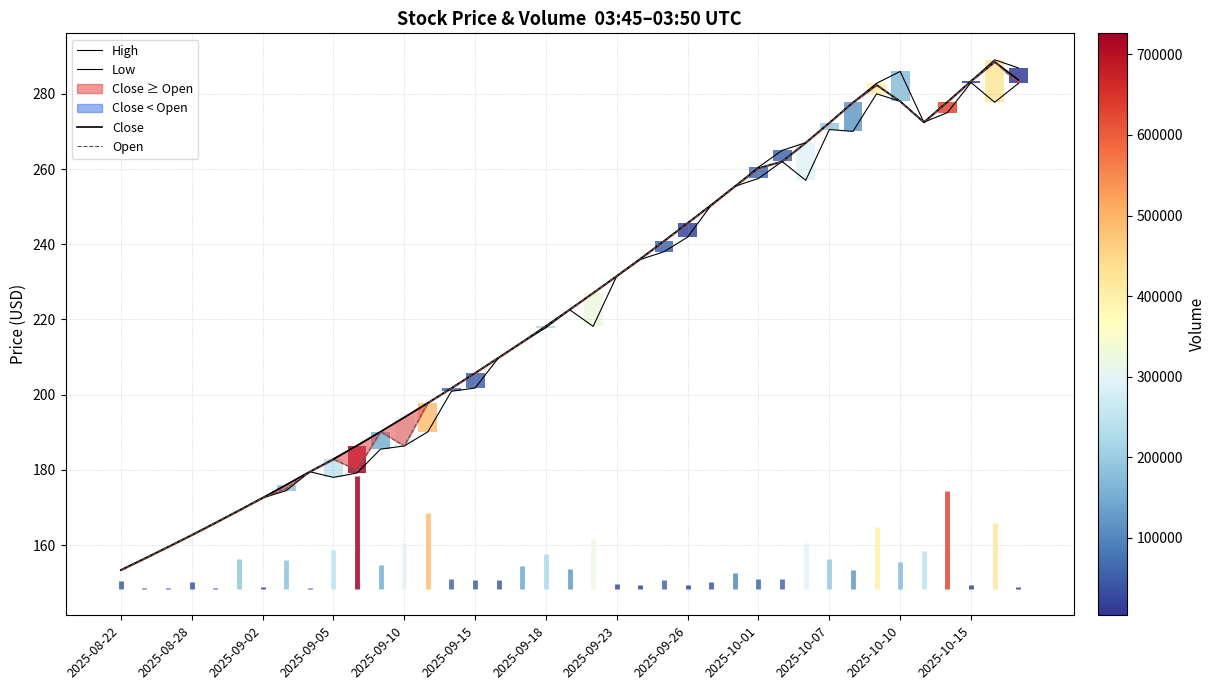

Which series has the largest range (max minus min)?

High